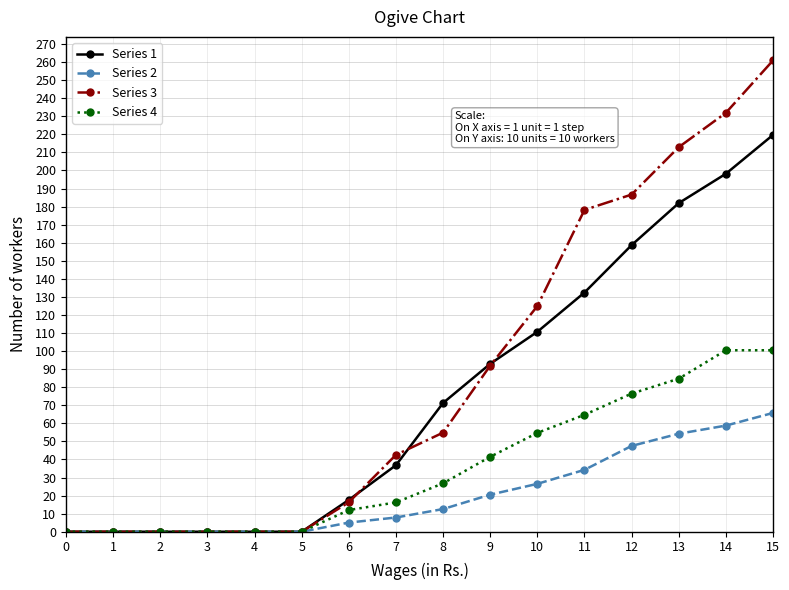

At which category is the sum across all series the highest?

15